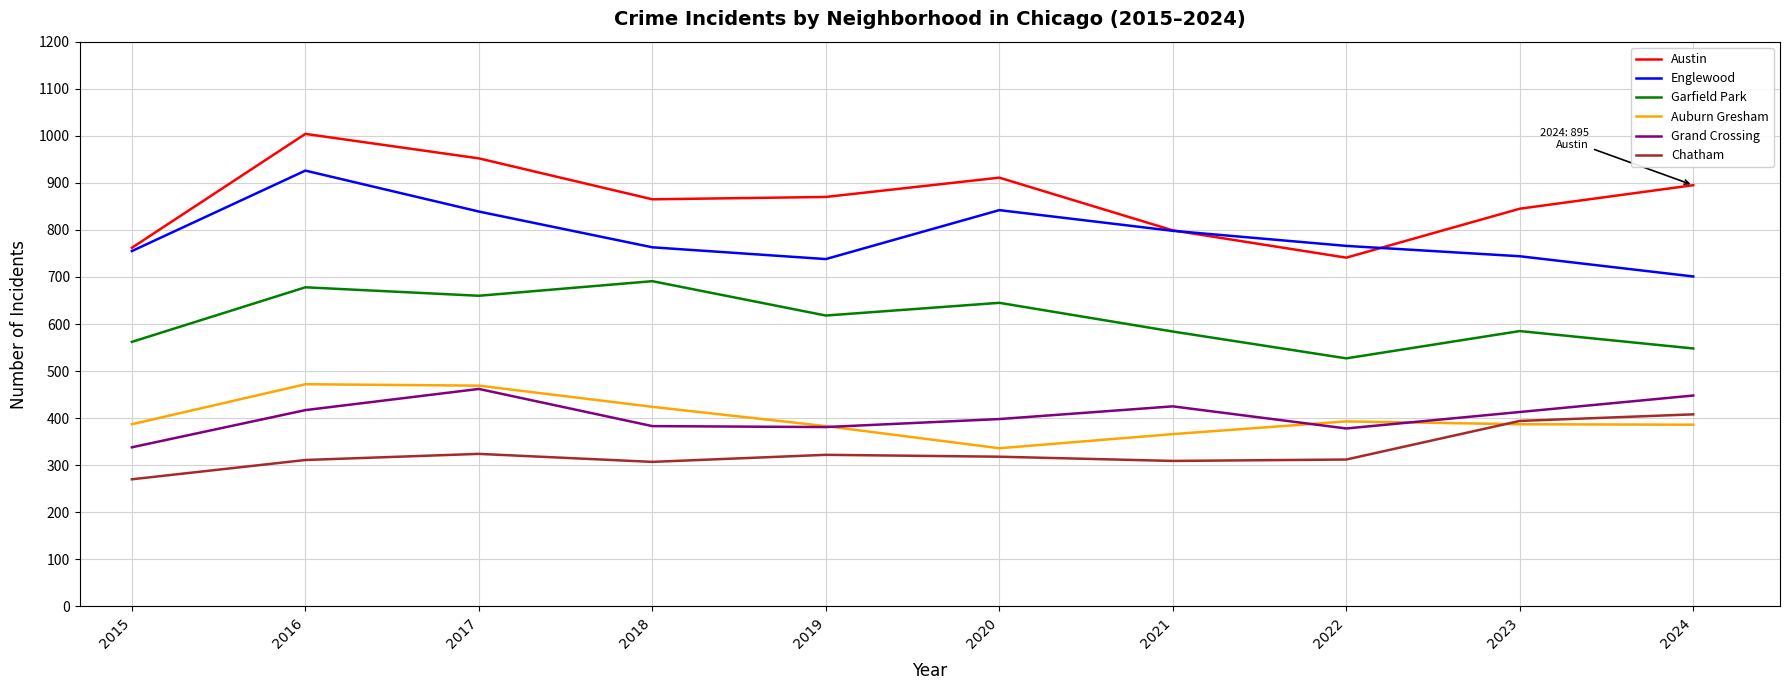

At which category does Austin reach its first local peak?

2016